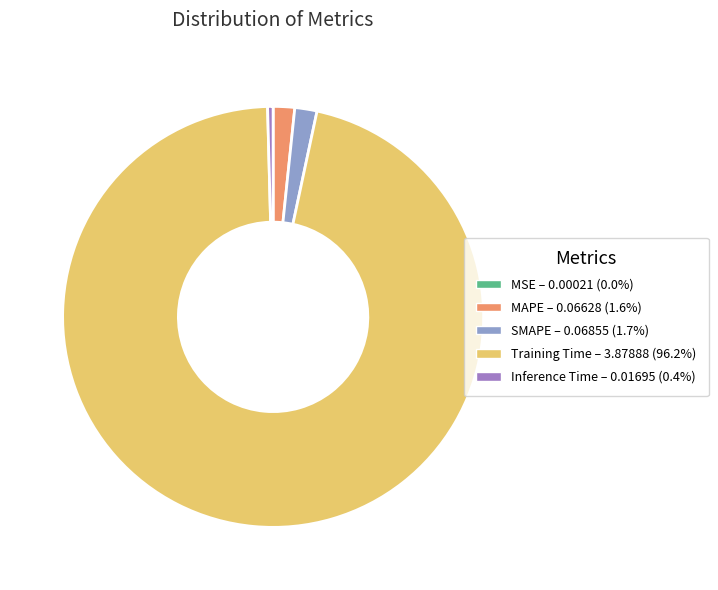

To the nearest percent, what is the average slice percentage?

20%